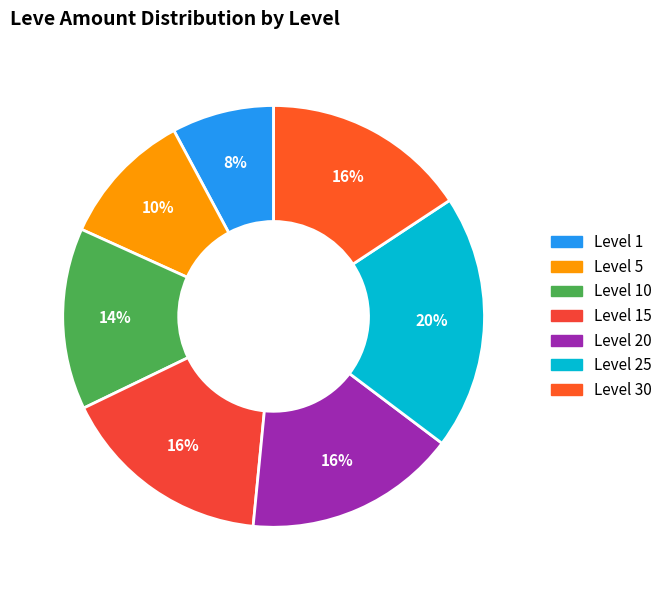

Is there a majority slice in this chart?

No